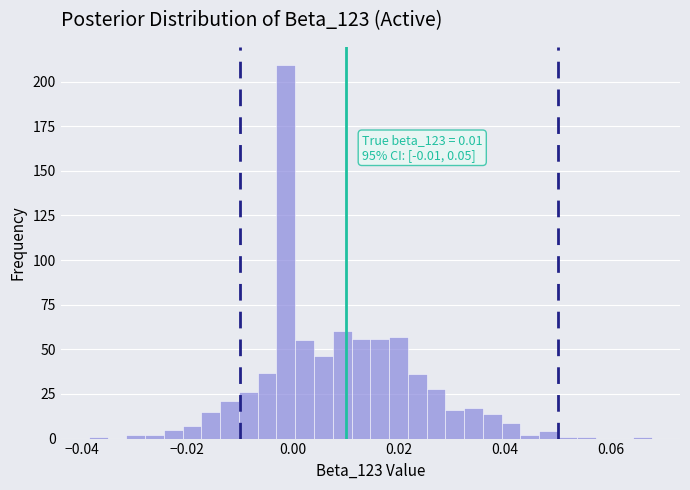

Around what value on the x-axis is the tallest bar? Give the approximate position of its centre, as read against the axis.

-0.002